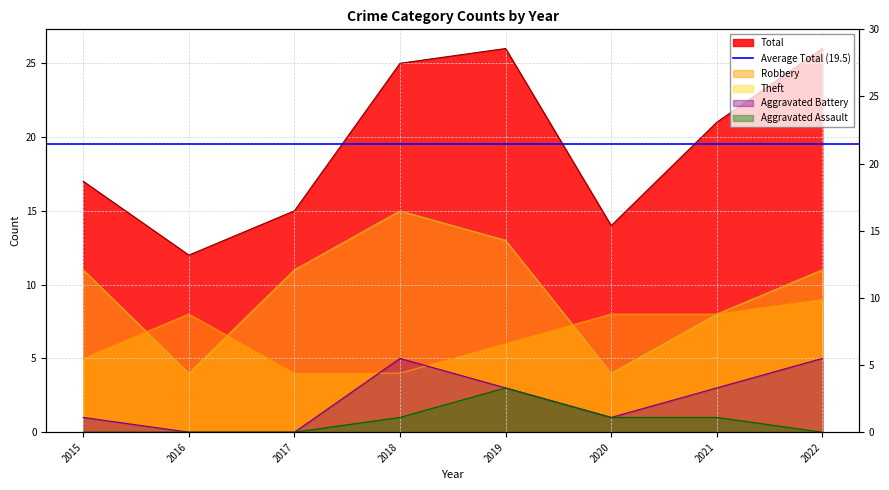

Where is the first local minimum for Aggravated Battery?

2020